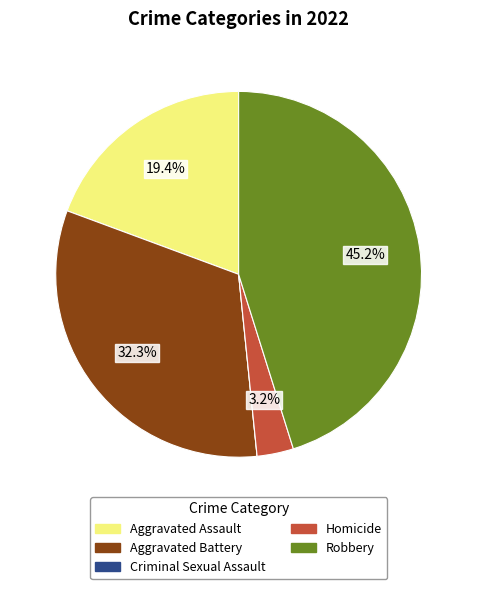

To the nearest percent, what is the difference between the largest and smallest slice percentages?

45%